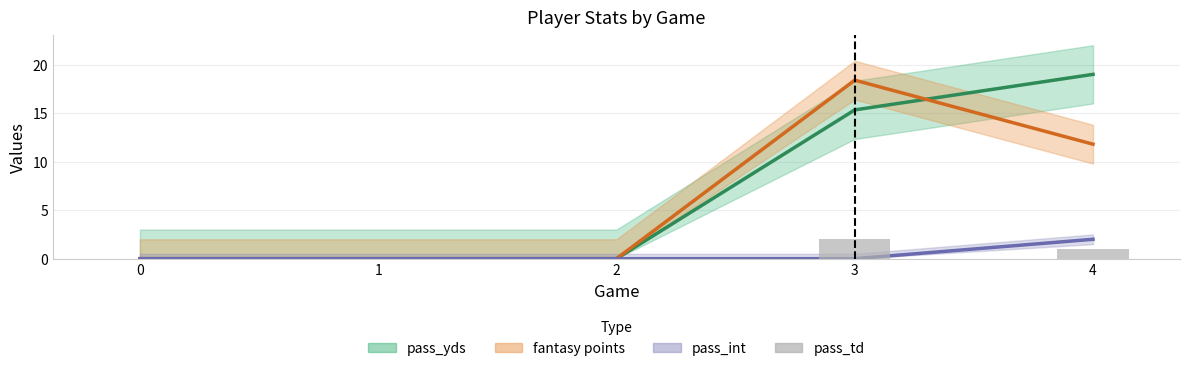

Are the bars grouped side by side (vs. stacked)?

No